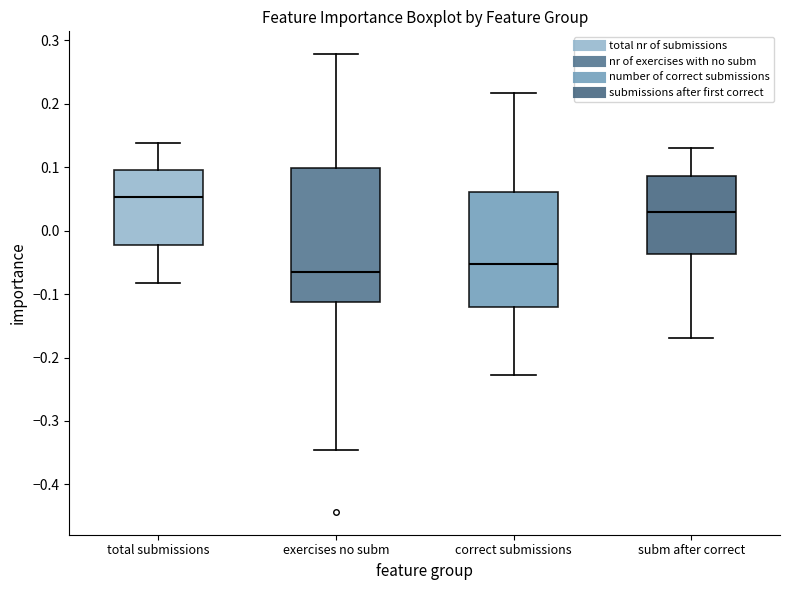

Reading left to right, transcribe this box plot: for each box, give where its median line is, the range the box spans, and where its two whiskers end, as read against the y-axis. The values are not printed on the chart, so give them approximately, as read against the axis.

total submissions: median 0.05, box -0.02 to 0.10, whiskers -0.08 to 0.14
exercises no subm: median -0.07, box -0.11 to 0.10, whiskers -0.35 to 0.28
correct submissions: median -0.05, box -0.12 to 0.06, whiskers -0.23 to 0.22
subm after correct: median 0.03, box -0.04 to 0.09, whiskers -0.17 to 0.13